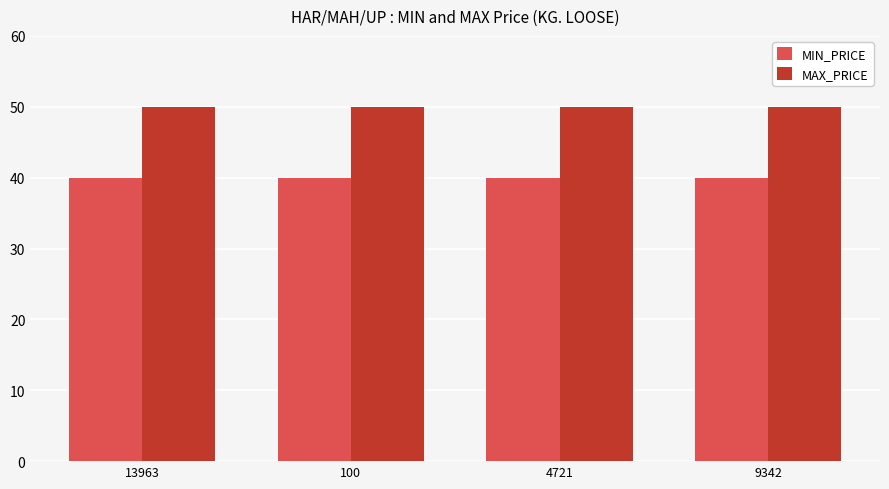

At 100, list the series in order from smallest to largest.

MIN_PRICE, MAX_PRICE